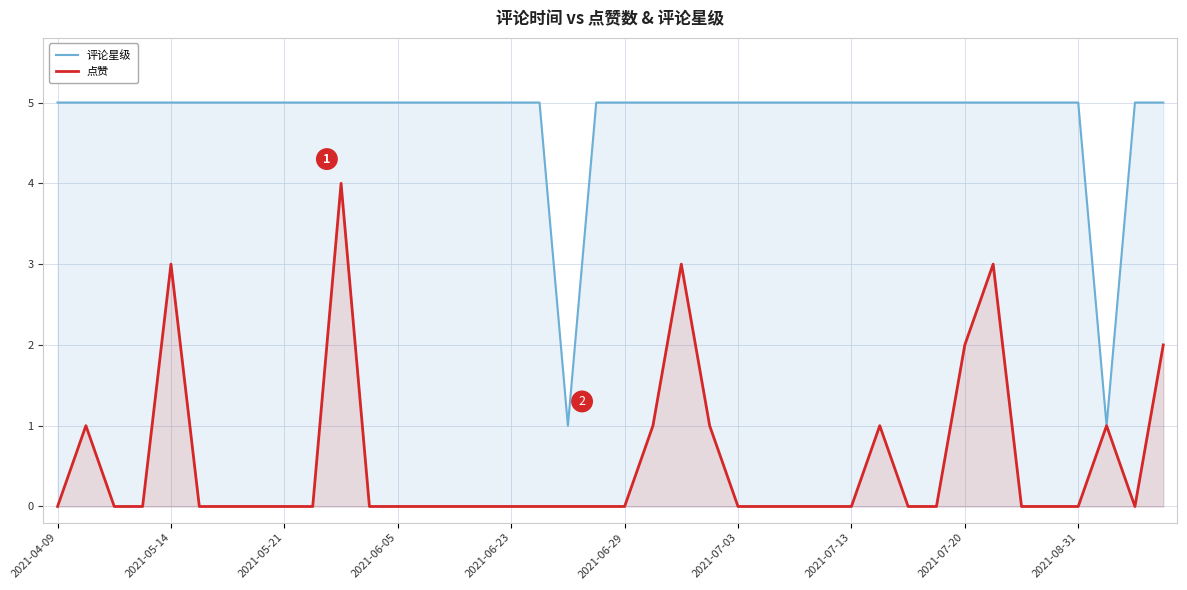

At how many categories does at least one series exceed 2?

38